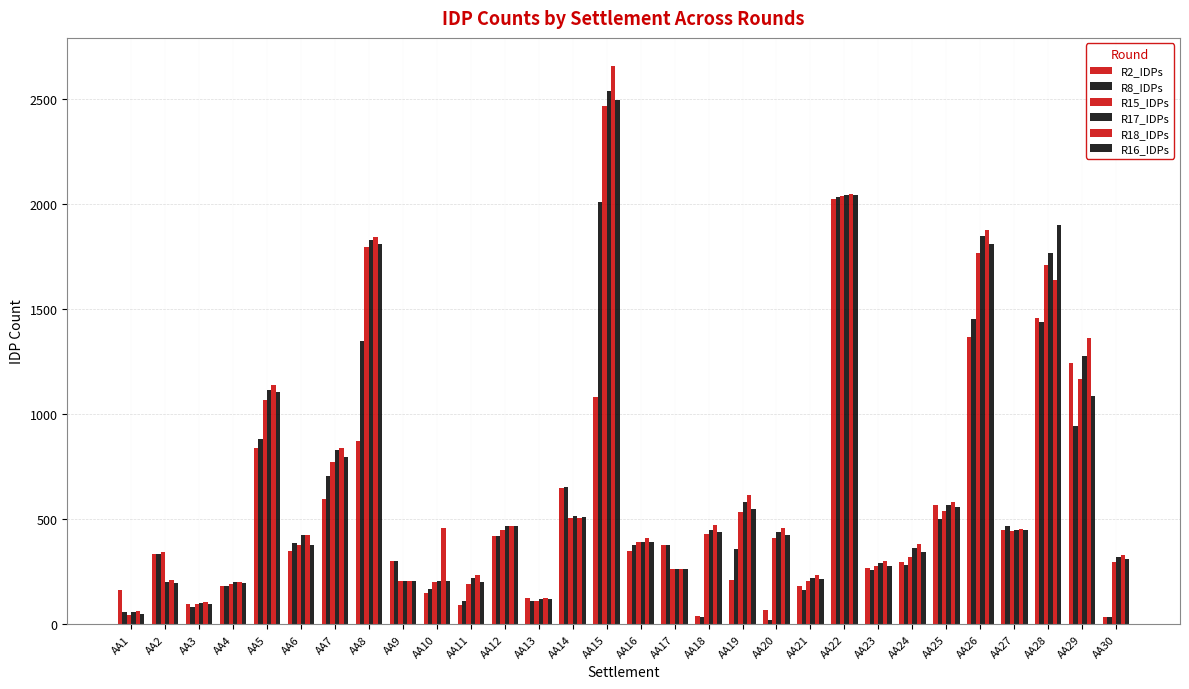

Reading left to right, extract all data points from this chart.

R2_IDPs: AA1=162	AA2=336	AA3=96	AA4=180	AA5=840	AA6=350	AA7=594	AA8=870	AA9=300	AA10=150	AA11=90	AA12=420	AA13=126	AA14=650	AA15=1080	AA16=350	AA17=375	AA18=40	AA19=210	AA20=66	AA21=180	AA22=2025	AA23=270	AA24=294	AA25=570	AA26=1368	AA27=450	AA28=1458	AA29=1245	AA30=34
R8_IDPs: AA1=60	AA2=336	AA3=80	AA4=180	AA5=882	AA6=385	AA7=708	AA8=1350	AA9=300	AA10=169	AA11=111	AA12=420	AA13=111	AA14=655	AA15=2010	AA16=375	AA17=375	AA18=36	AA19=360	AA20=21	AA21=162	AA22=2035	AA23=256	AA24=282	AA25=500	AA26=1453	AA27=470	AA28=1437	AA29=943	AA30=35
R15_IDPs: AA1=45	AA2=345	AA3=96	AA4=192	AA5=1068	AA6=377	AA7=774	AA8=1794	AA9=205	AA10=200	AA11=193	AA12=450	AA13=111	AA14=505	AA15=2466	AA16=390	AA17=261	AA18=428	AA19=532	AA20=410	AA21=207	AA22=2040	AA23=278	AA24=321	AA25=541	AA26=1769	AA27=446	AA28=1708	AA29=1169	AA30=295
R17_IDPs: AA1=57	AA2=202	AA3=101	AA4=200	AA5=1116	AA6=427	AA7=828	AA8=1830	AA9=206	AA10=205	AA11=220	AA12=470	AA13=118	AA14=514	AA15=2538	AA16=390	AA17=265	AA18=449	AA19=580	AA20=440	AA21=220	AA22=2045	AA23=291	AA24=361	AA25=567	AA26=1848	AA27=450	AA28=1768	AA29=1279	AA30=321
R18_IDPs: AA1=63	AA2=210	AA3=108	AA4=203	AA5=1140	AA6=427	AA7=840	AA8=1842	AA9=206	AA10=456	AA11=235	AA12=470	AA13=123	AA14=507	AA15=2658	AA16=410	AA17=265	AA18=473	AA19=615	AA20=456	AA21=235	AA22=2048	AA23=300	AA24=382	AA25=582	AA26=1878	AA27=452	AA28=1638	AA29=1364	AA30=330
R16_IDPs: AA1=50	AA2=196	AA3=96	AA4=196	AA5=1104	AA6=377	AA7=798	AA8=1812	AA9=205	AA10=205	AA11=200	AA12=470	AA13=118	AA14=510	AA15=2496	AA16=390	AA17=262	AA18=440	AA19=550	AA20=425	AA21=214	AA22=2043	AA23=278	AA24=346	AA25=556	AA26=1808	AA27=447	AA28=1898	AA29=1087	AA30=310